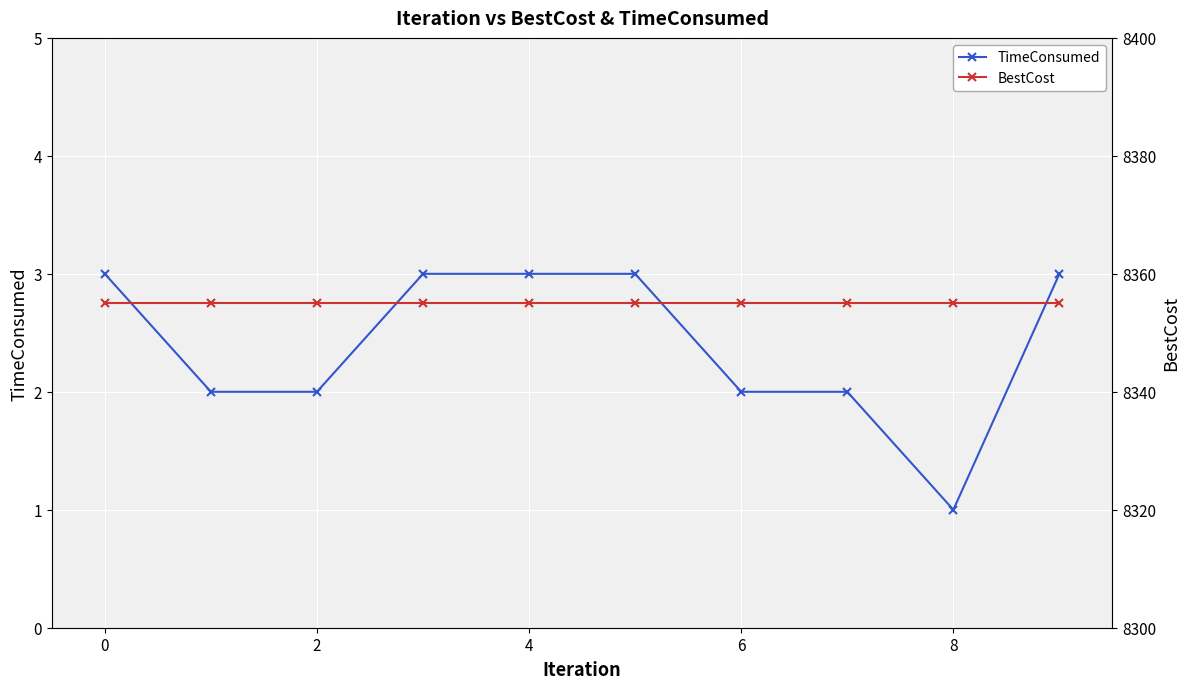

How many values in the TimeConsumed series are below 3?

5